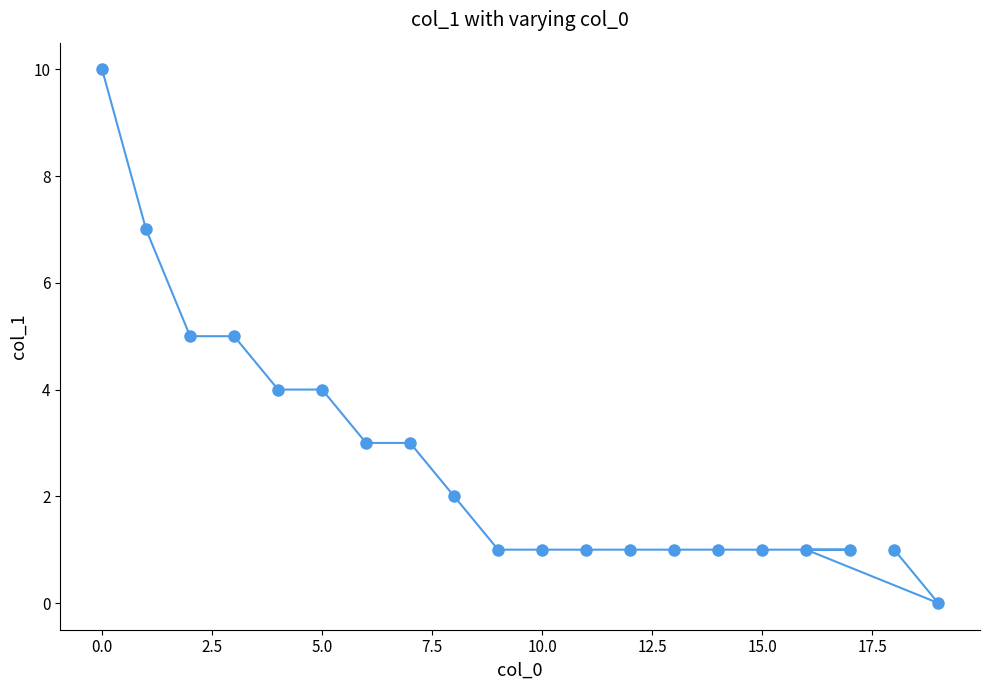

True or false: the data shows 17 at 0.0.

False